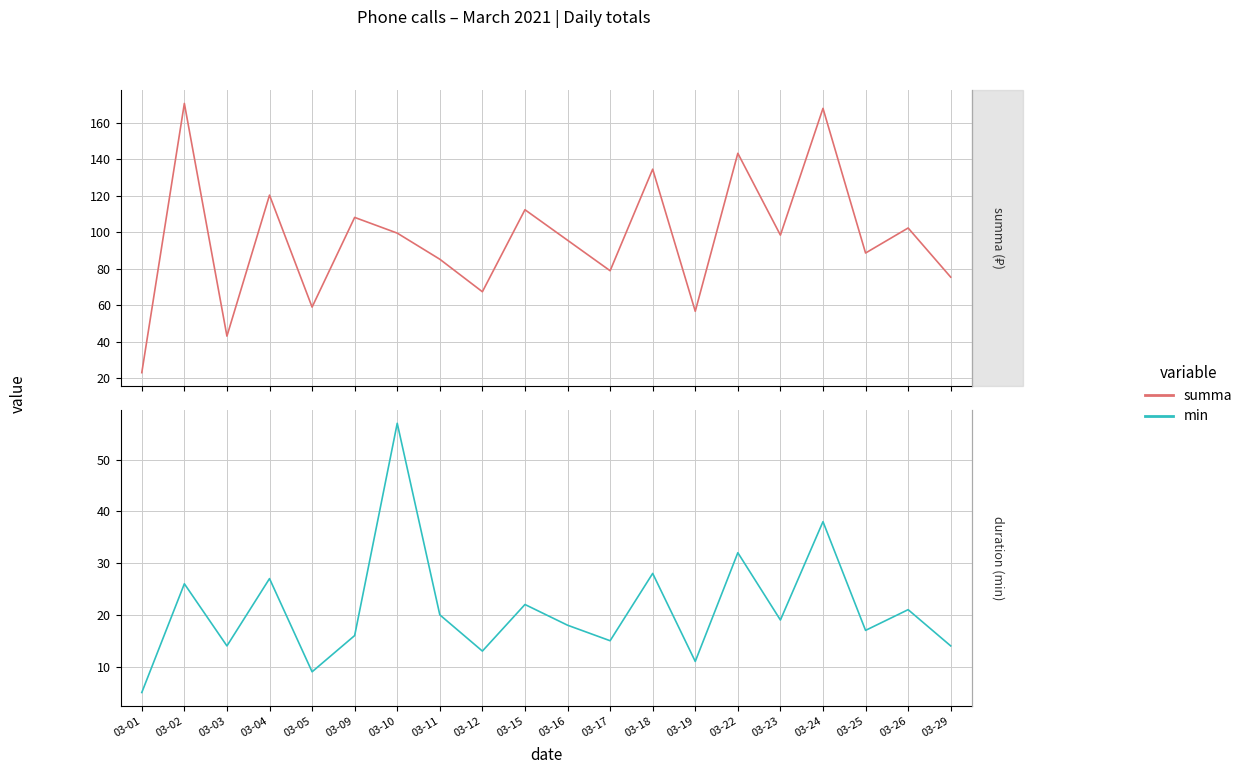

True or false: min and summa intersect in this chart.

False